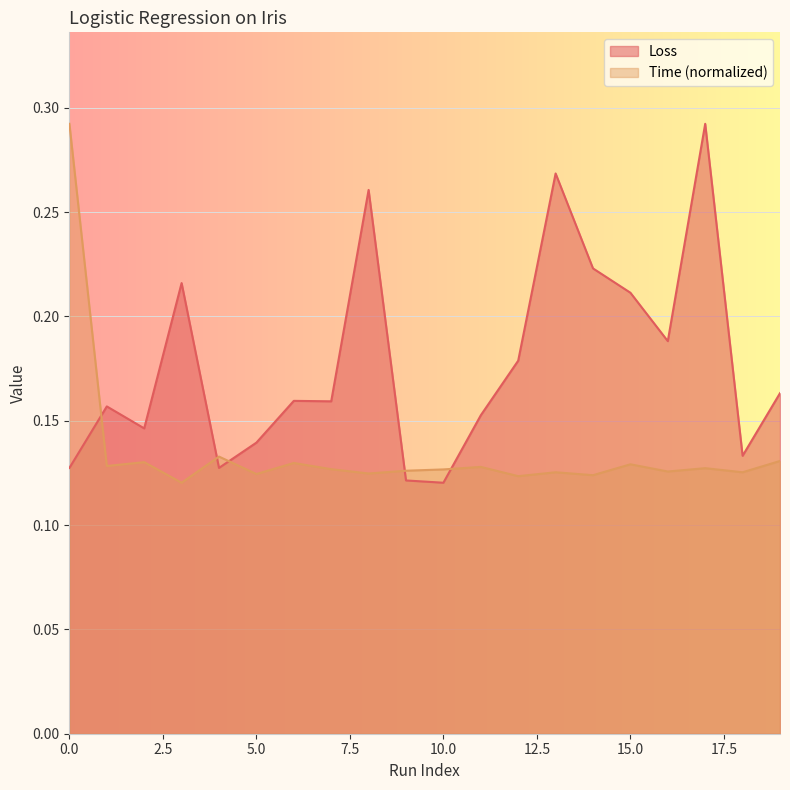

Does the chart display data point markers on the line(s)?

No